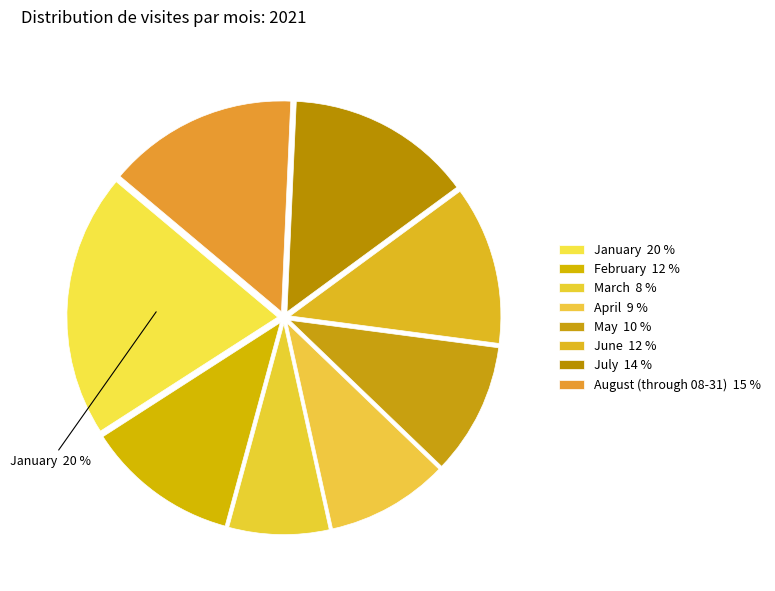

To the nearest percent, what portion does June represent?

12%